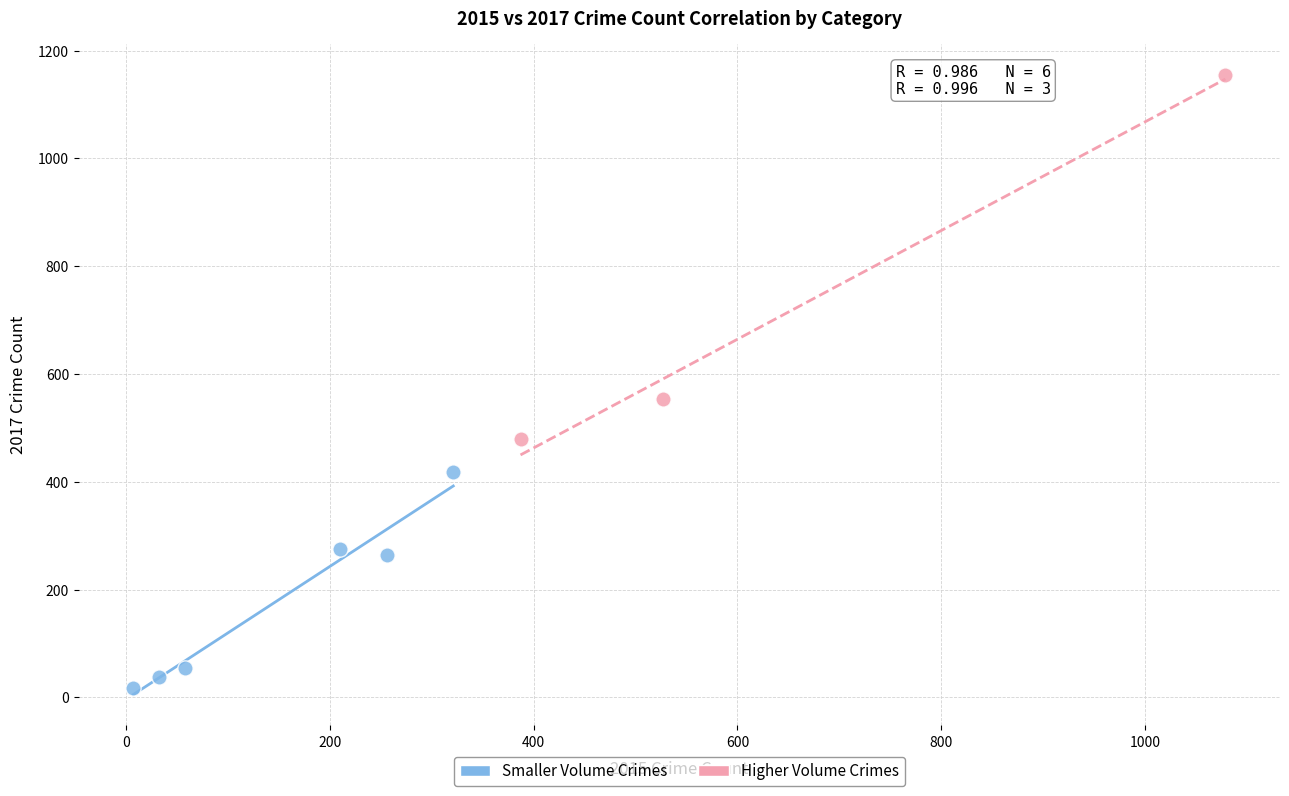

Which series reaches the maximum Y coordinate?

Higher Volume Crimes